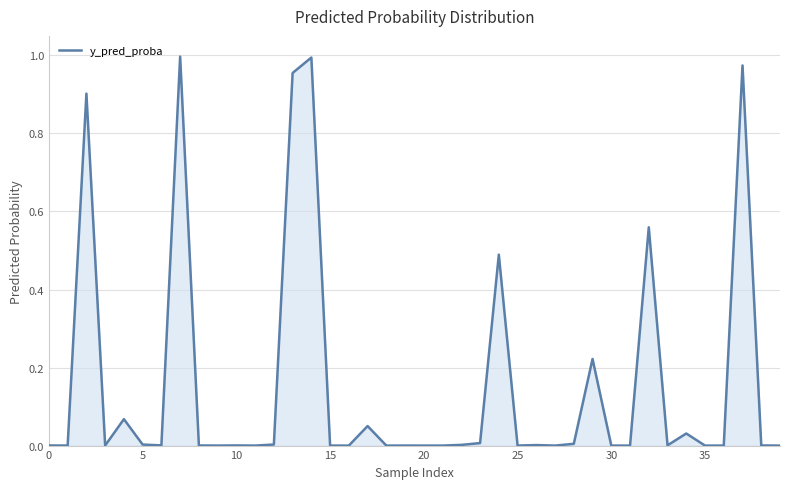

What is the label of the 26th point from the right?

14